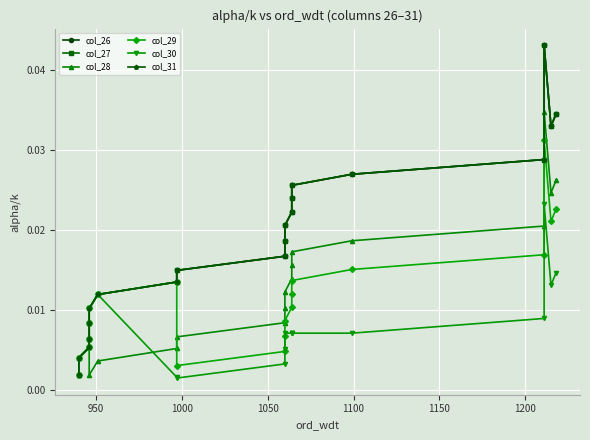

How many interior local valleys does the col_27 series have?

1